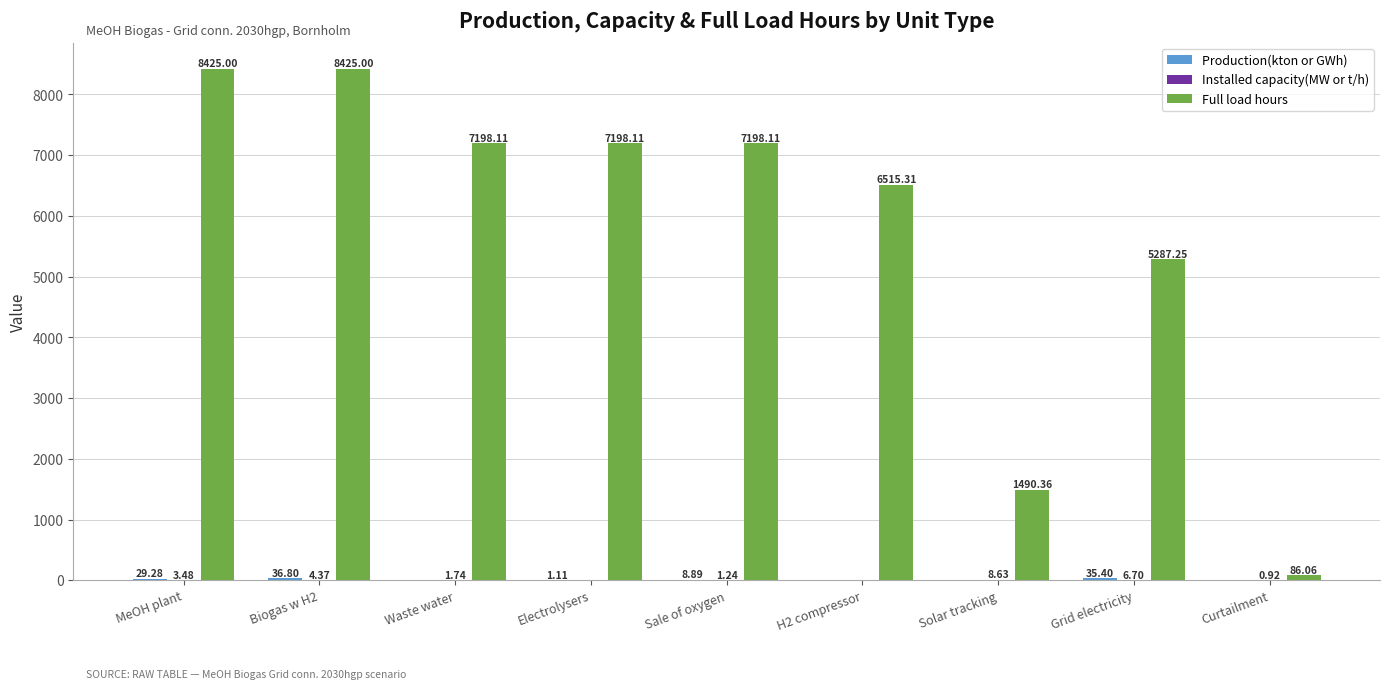

Between Electrolysers and Grid electricity, which series saw the biggest shift?

Full load hours